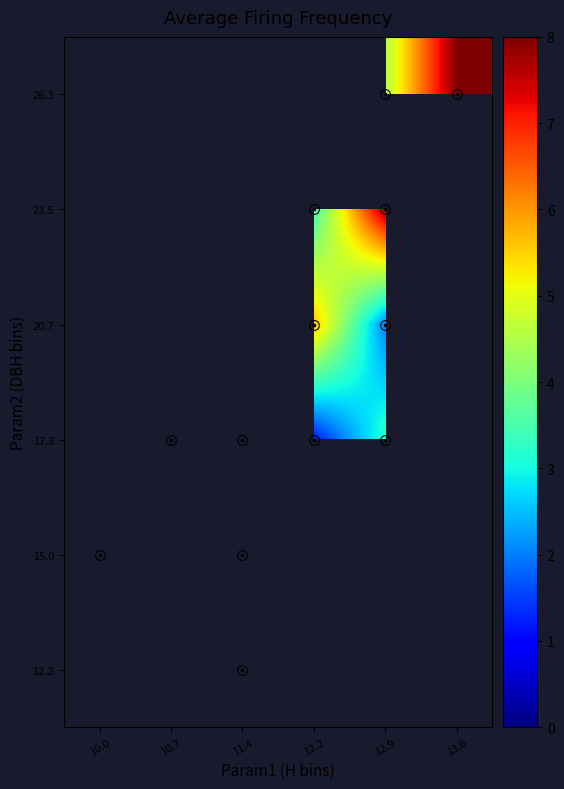

What is the greatest value displayed?

8.0